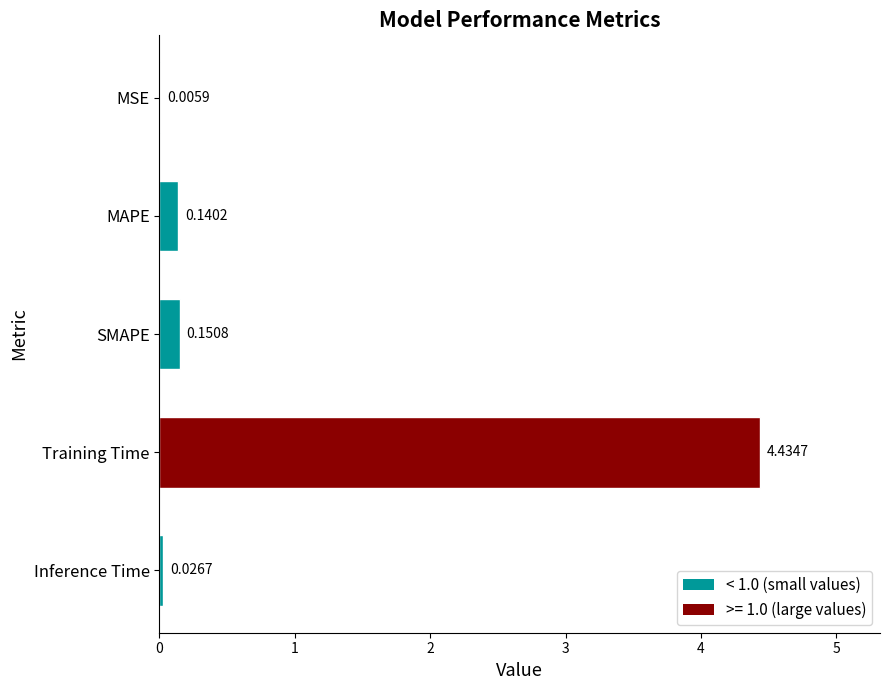

Between SMAPE and Inference Time, which is larger?

SMAPE